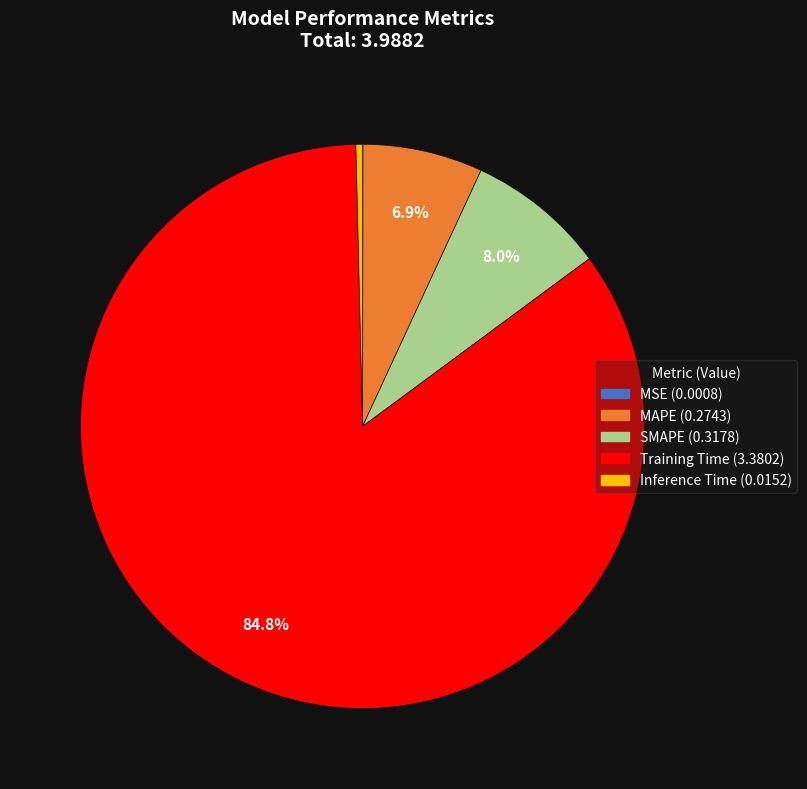

Is there a majority slice in this chart?

Yes